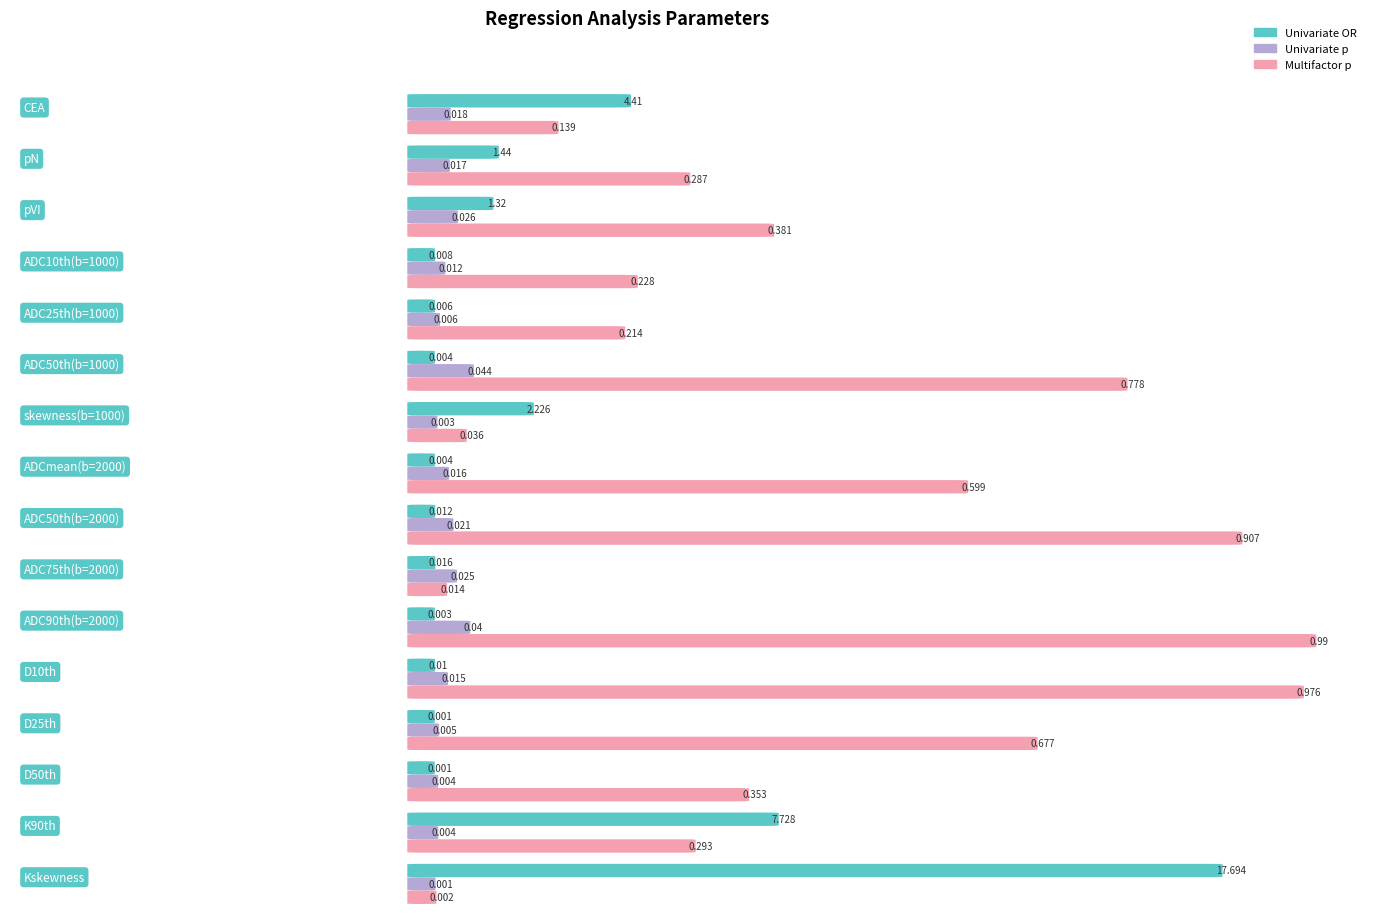

Reading left to right, list all the values displayed in this chart.

Univariate OR: 4.4	1.4	1.3	0.0	0.0	0.0	2.2	0.0	0.0	0.0	0.0	0.0	0.0	0.0	7.7	17.7
Univariate p: 0.0	0.0	0.0	0.0	0.0	0.0	0.0	0.0	0.0	0.0	0.0	0.0	0.0	0.0	0.0	0.0
Multifactor p: 0.1	0.3	0.4	0.2	0.2	0.8	0.0	0.6	0.9	0.0	1.0	1.0	0.7	0.4	0.3	0.0